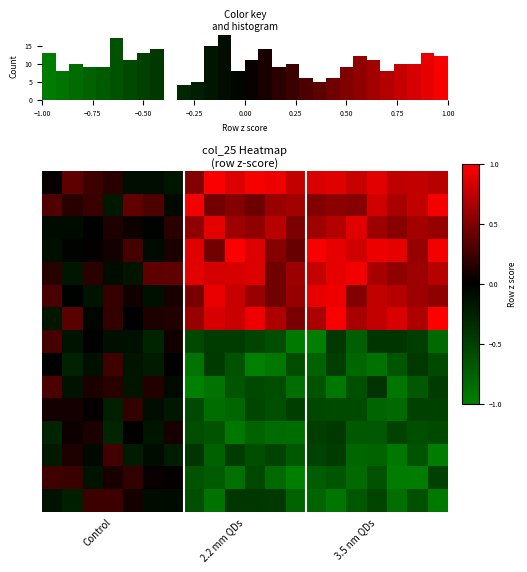

What is the total value across all series at 10?

0.2